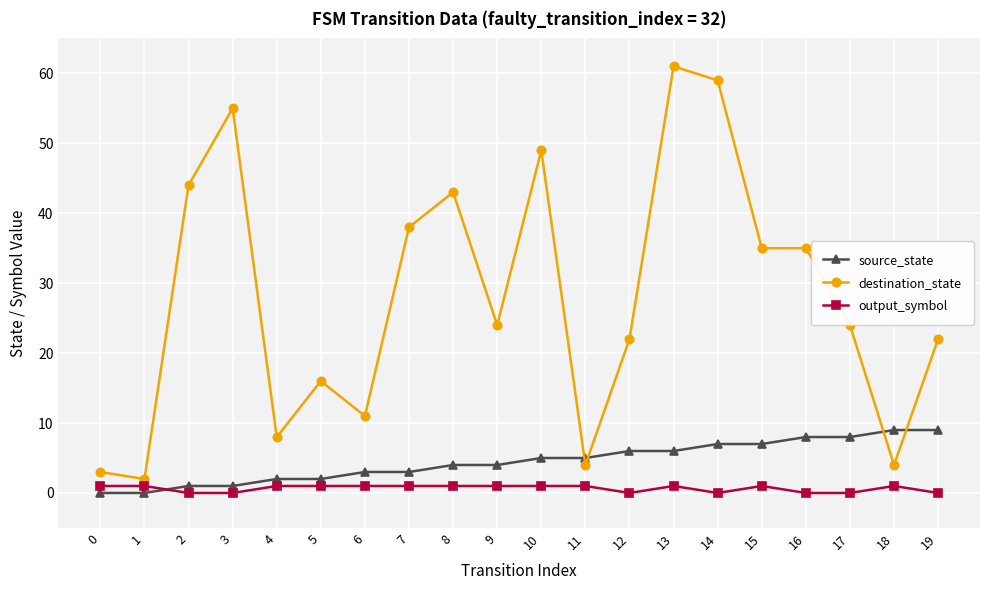

How many categories are shown in the chart?

20